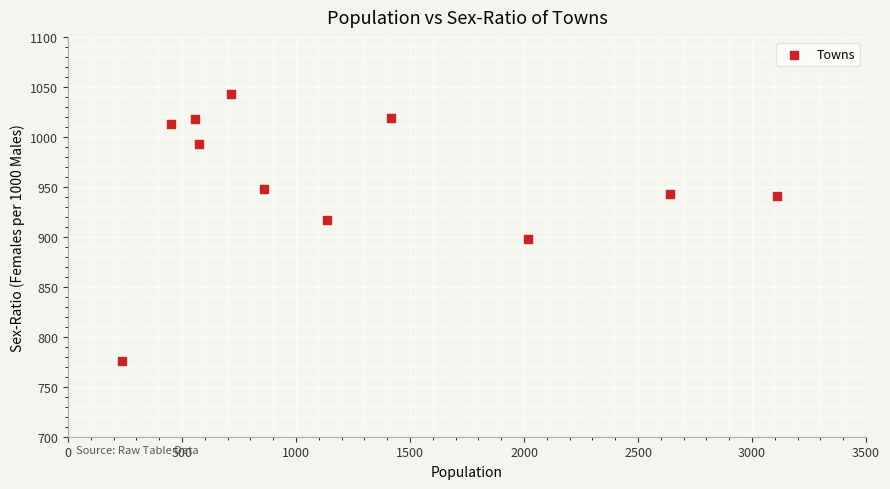

What is the range of Y values (max minus min)?

267